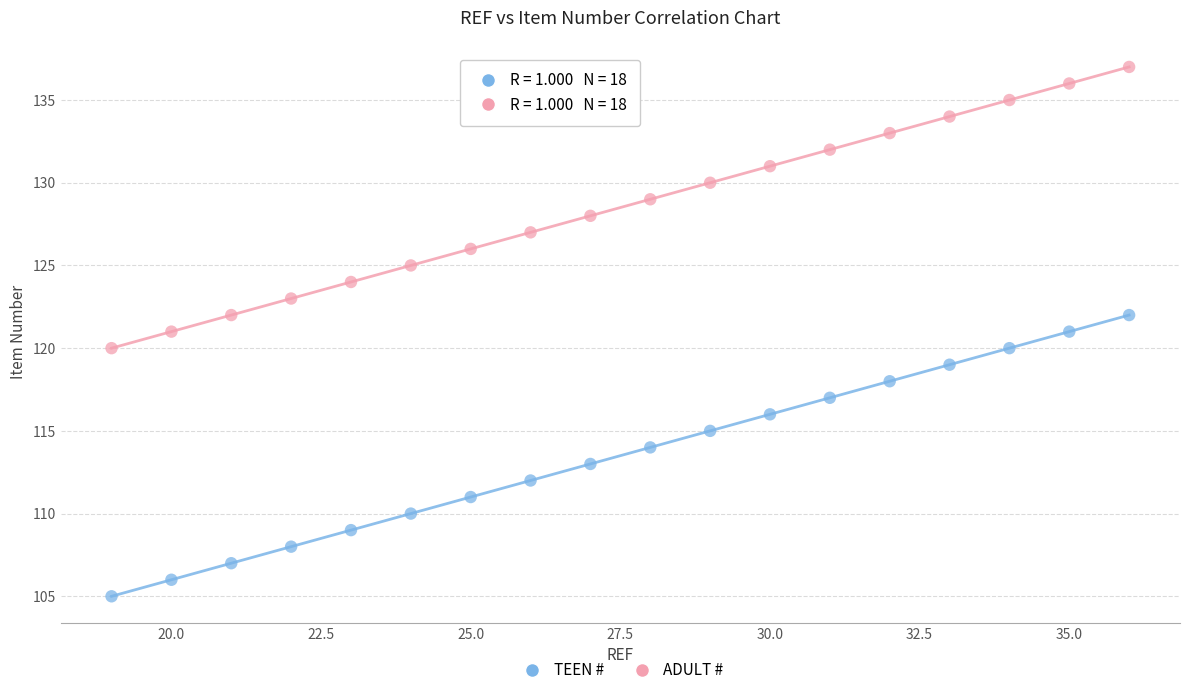

Which series reaches the minimum Y coordinate?

TEEN #